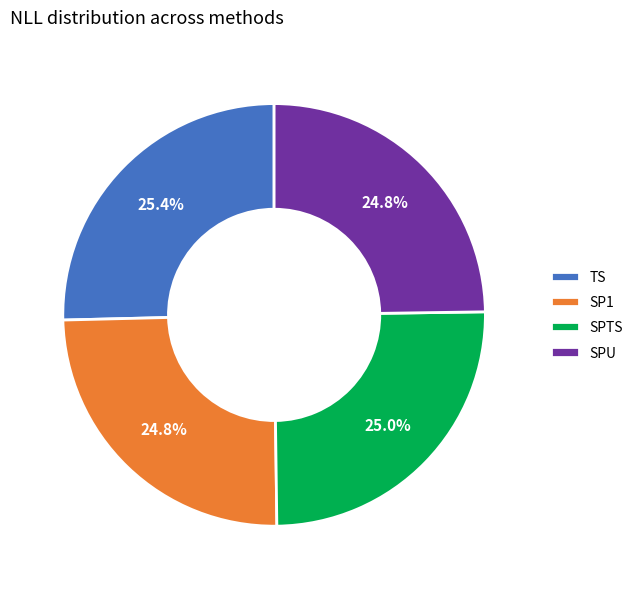

The TS slice represents 25% of the pie. True or false?

True